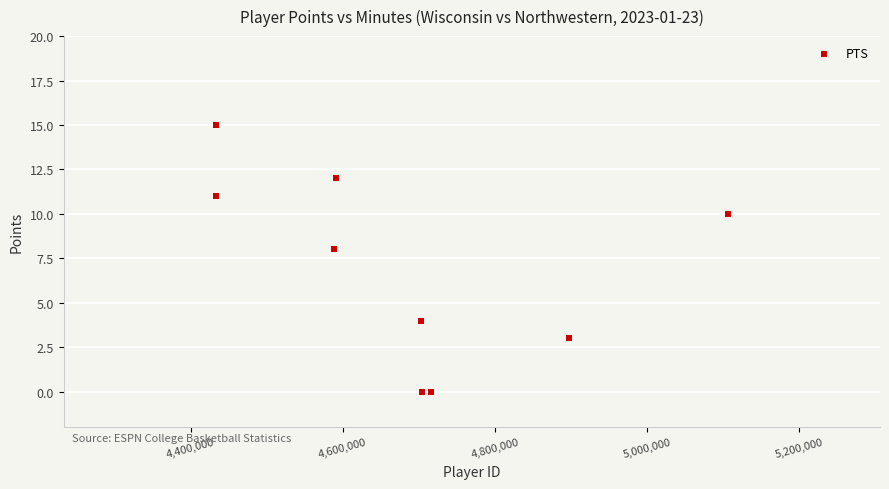

What is the average Y value?

7